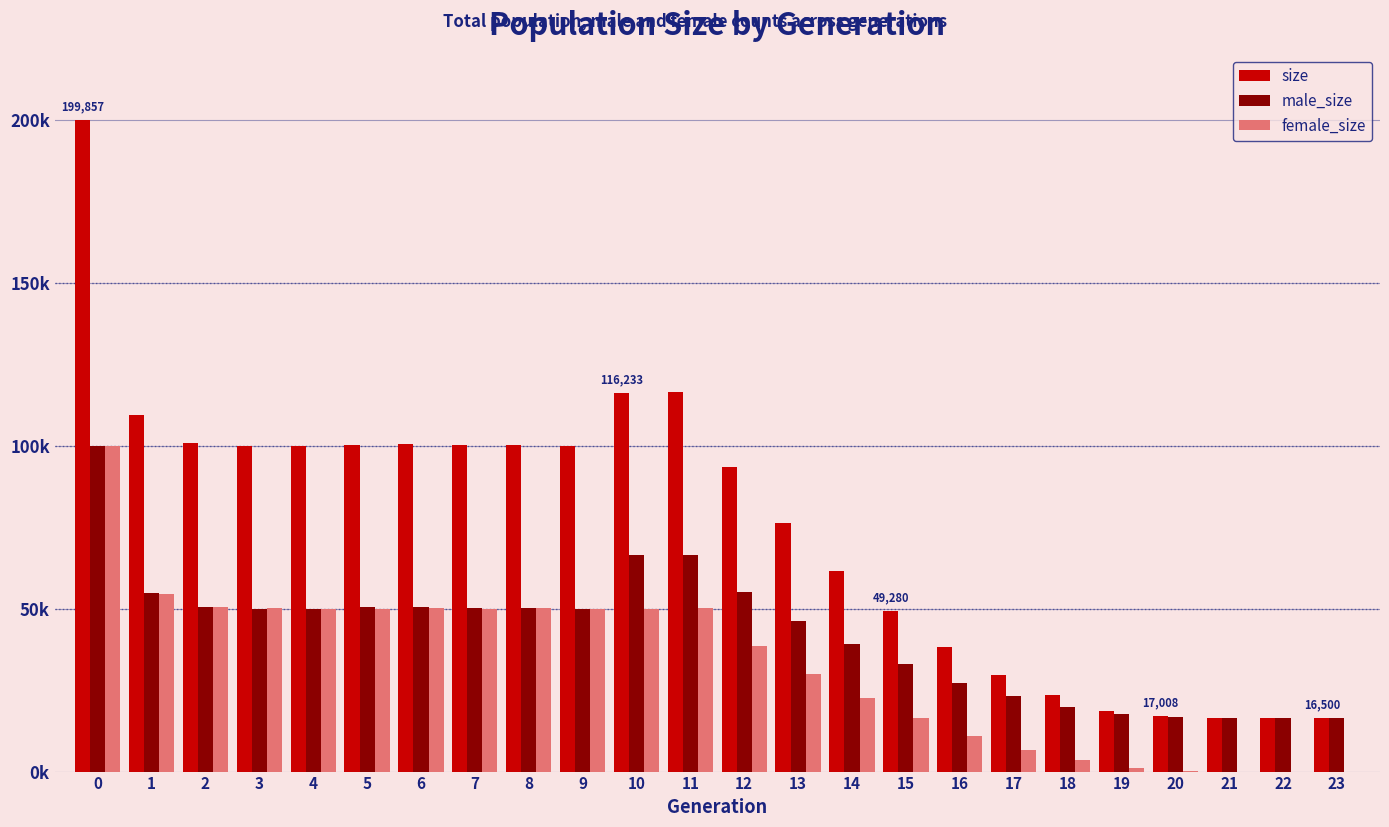

True or false: female_size has a value of 95 at 20.

False